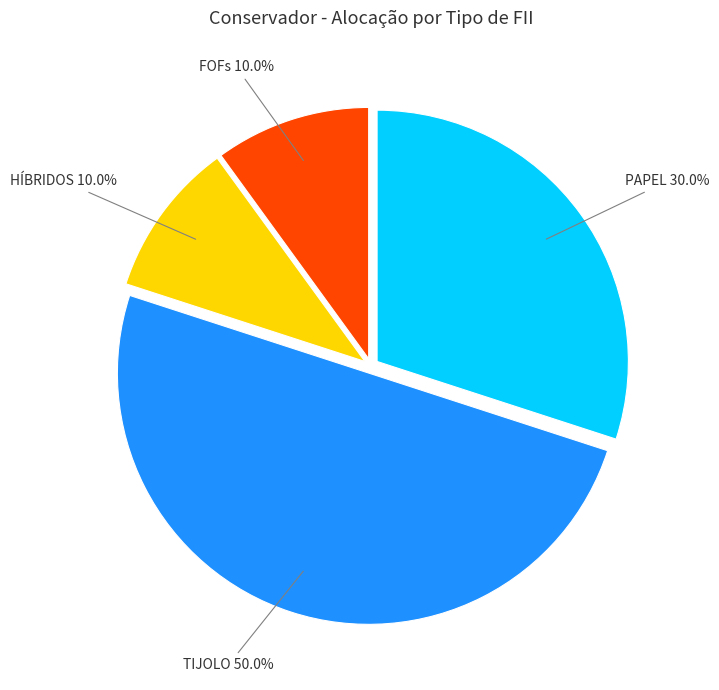

Which slice is the largest?

TIJOLO